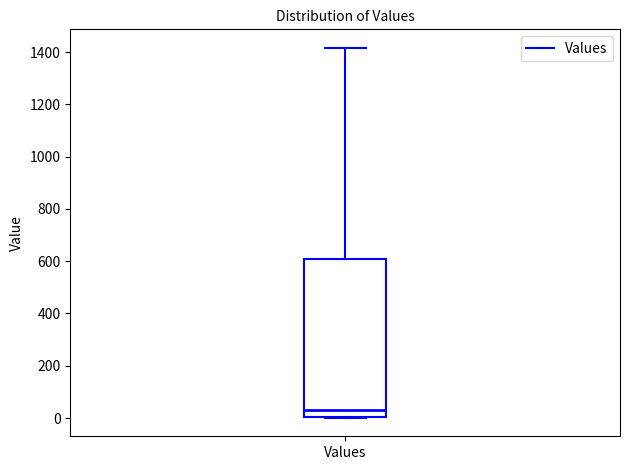

Transcribe this box plot: give where the median line is, the range the box spans, and where the two whiskers end, as read against the y-axis. The values are not printed on the chart, so give them approximately, as read against the axis.

median 40, box 0 to 600, whiskers 0 to 1420